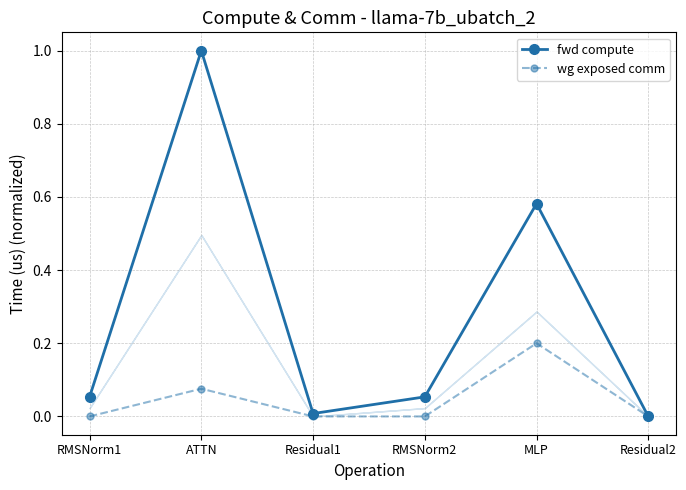

What is the label of the 5th point from the left?

MLP